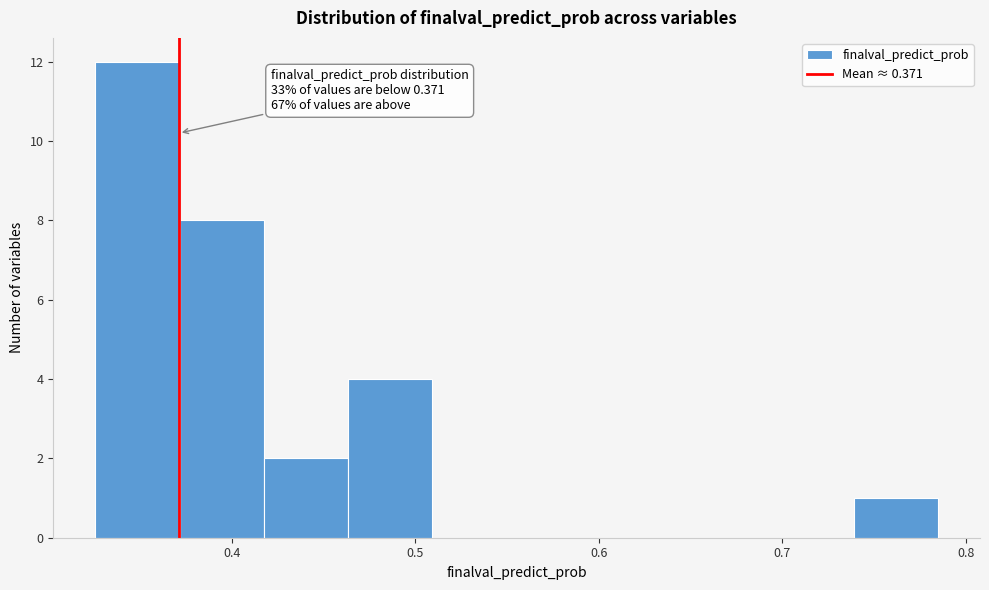

Over which range of the x-axis is the bar tallest?

0.33 to 0.37